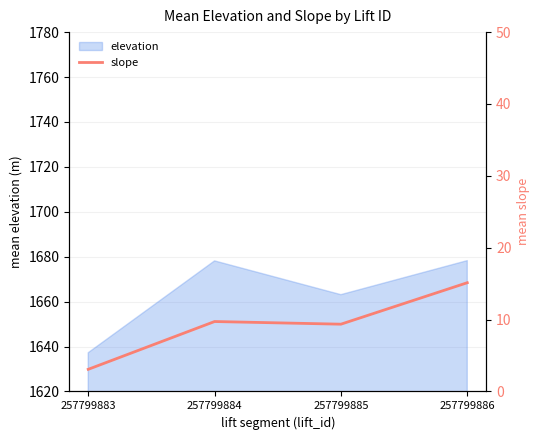

What is the maximum value shown in the chart?

15.1